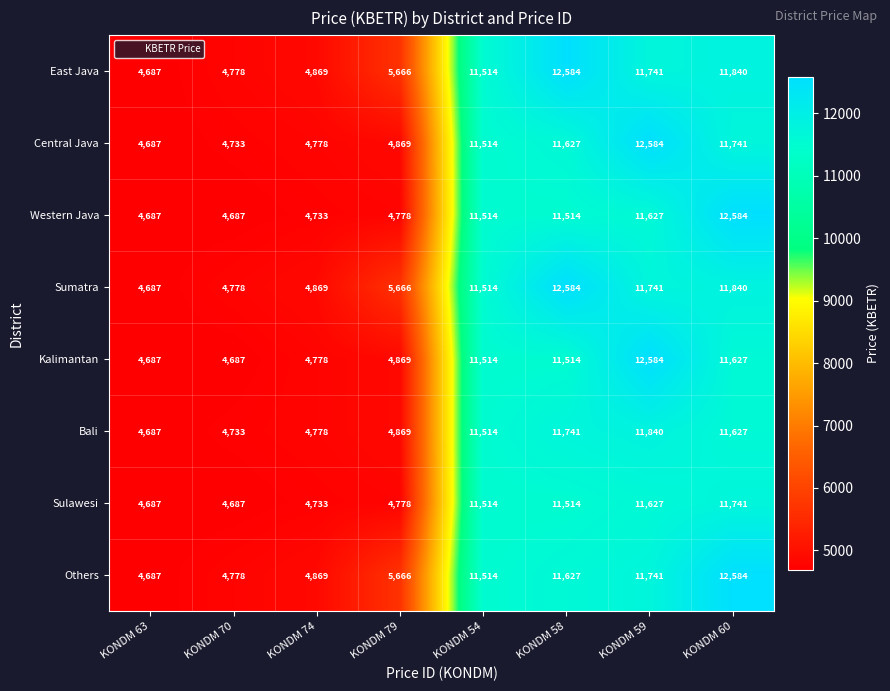

What is the greatest value displayed?

12584